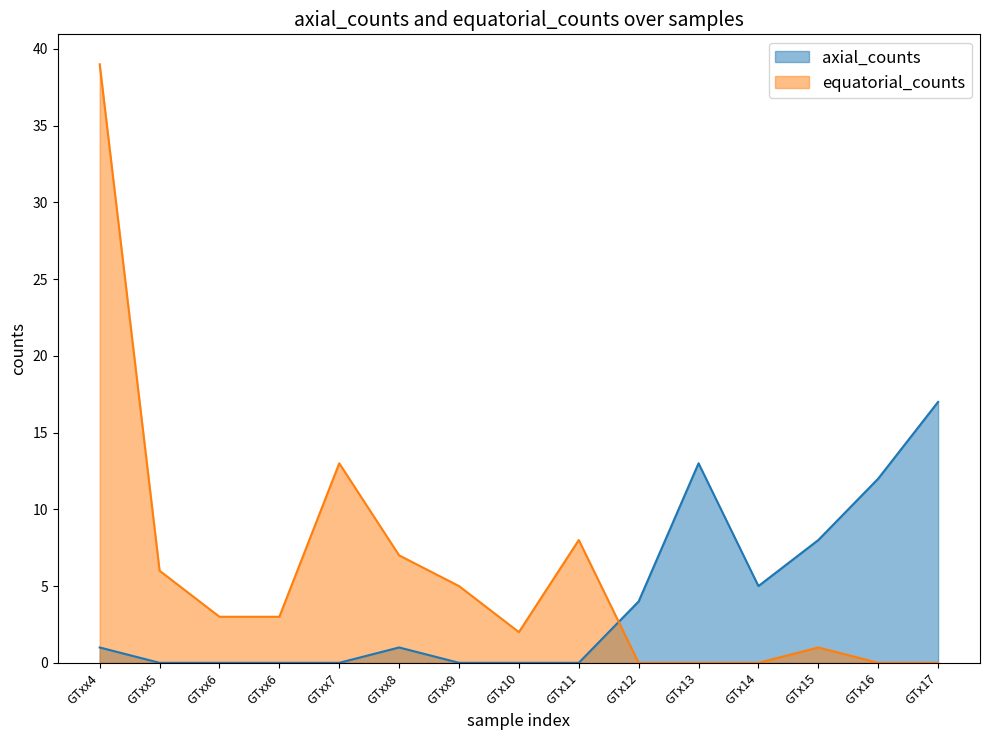

Is the value of axial_counts at GTx17 greater than the value of equatorial_counts at GTx12?

Yes